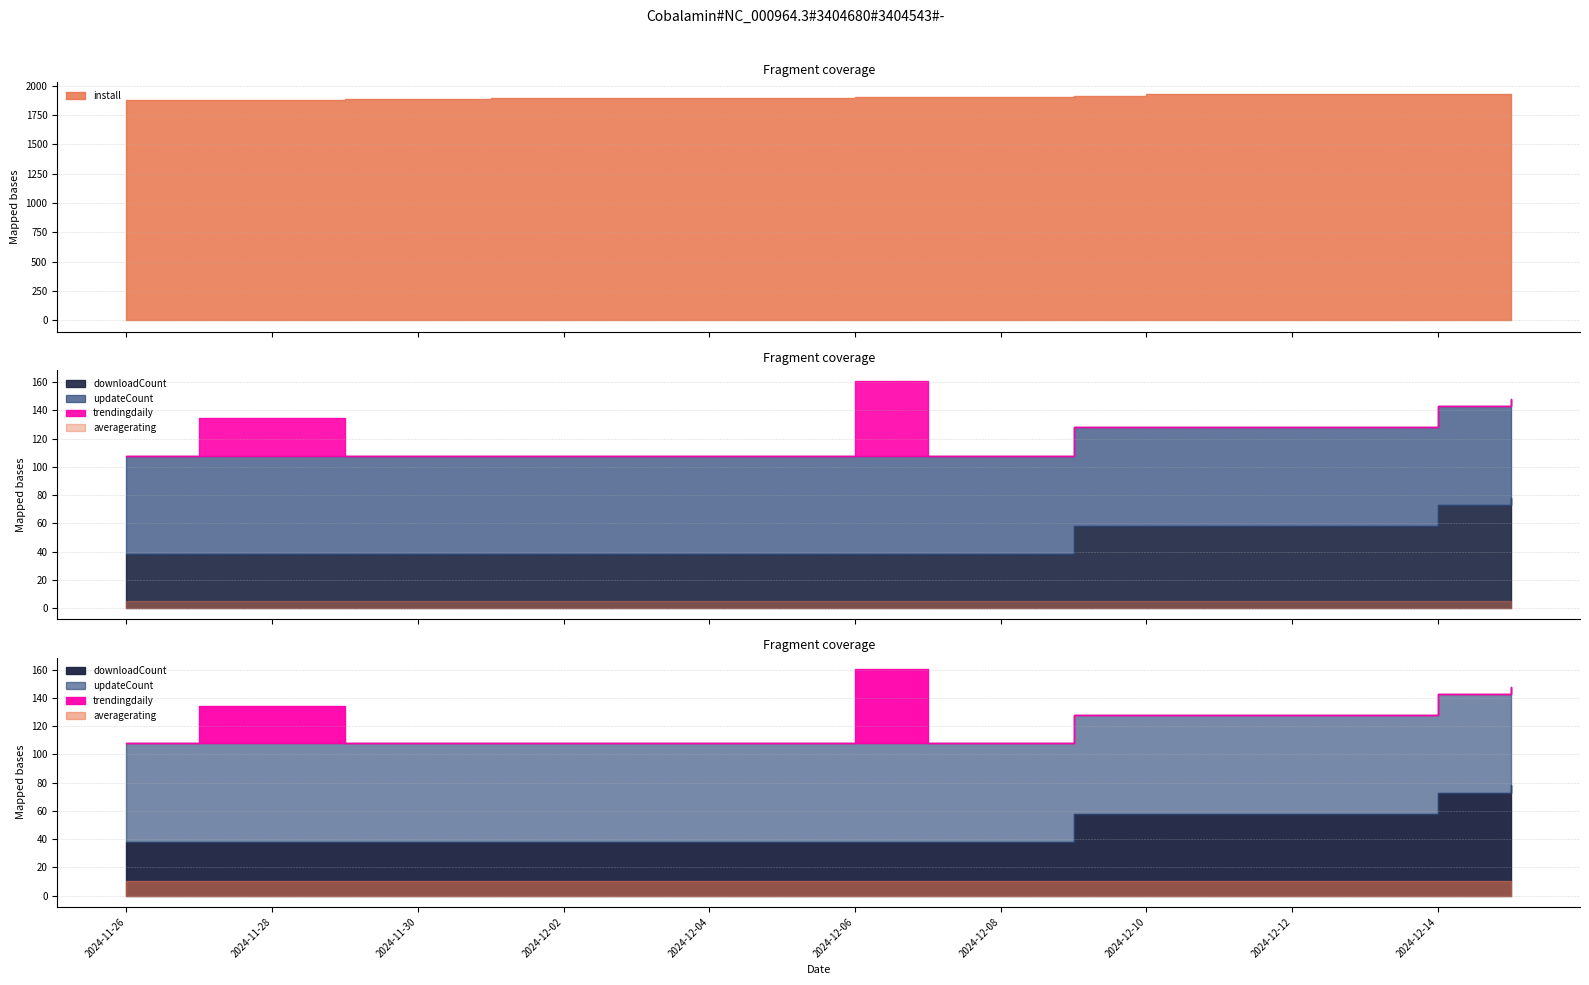

At which label does downloadCount reach its peak?

2024-12-15